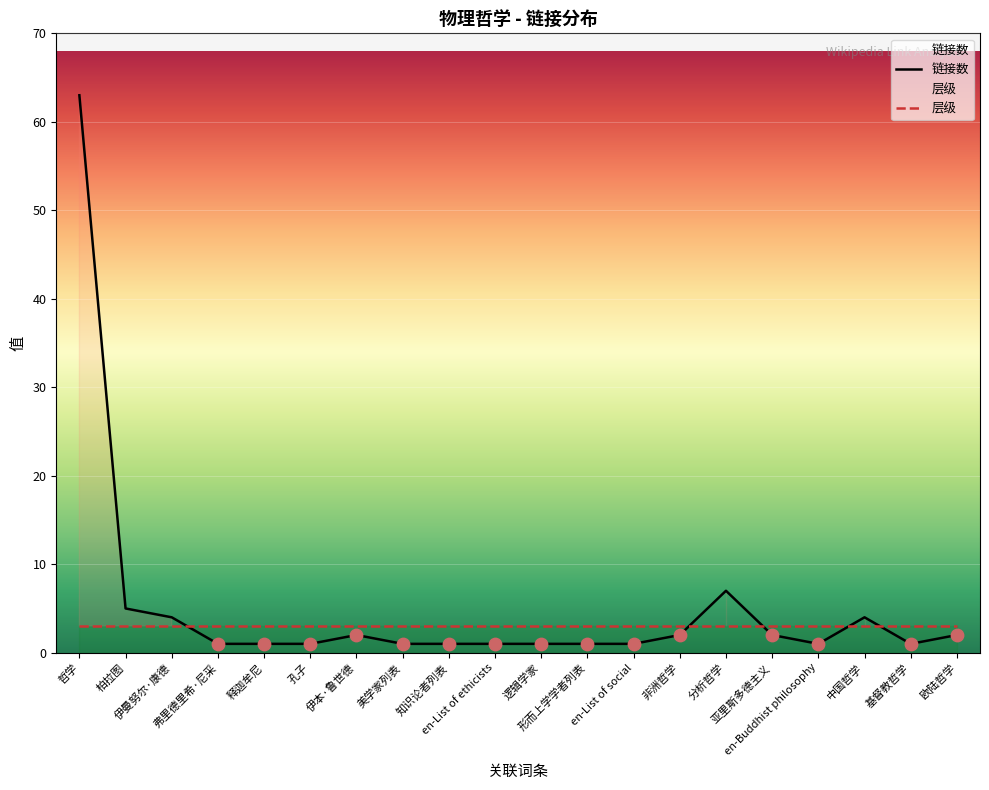

Which series contains the highest Y value?

链接数